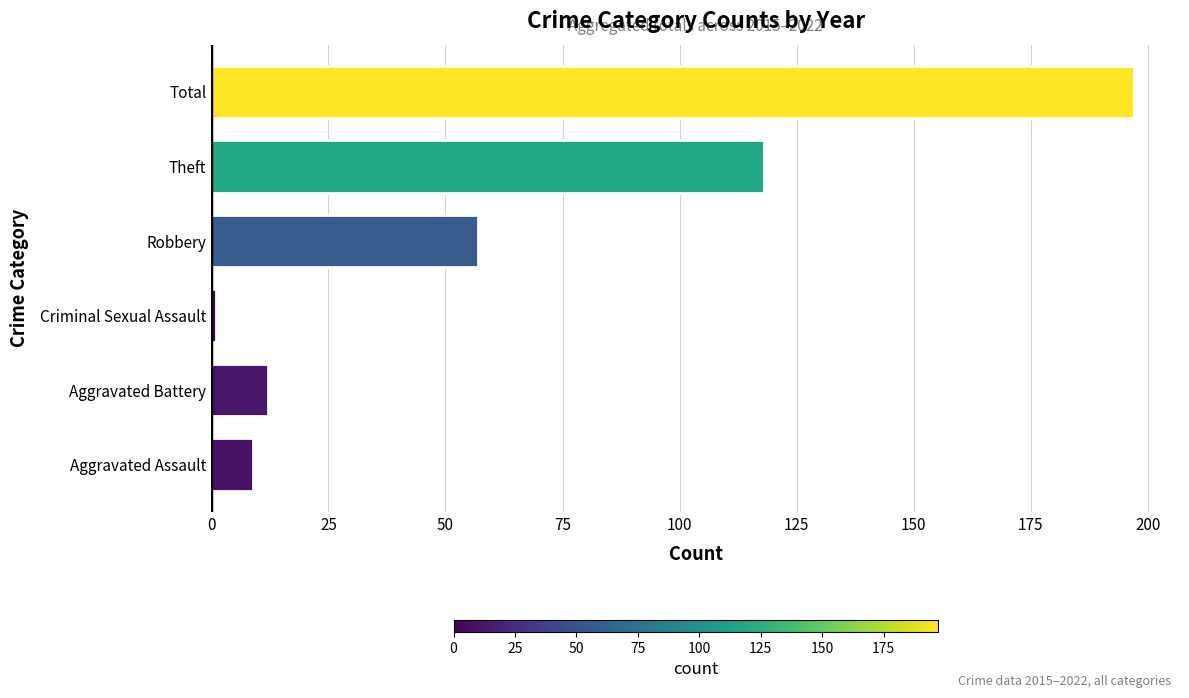

Where is the data nearest to the value 99?

Theft